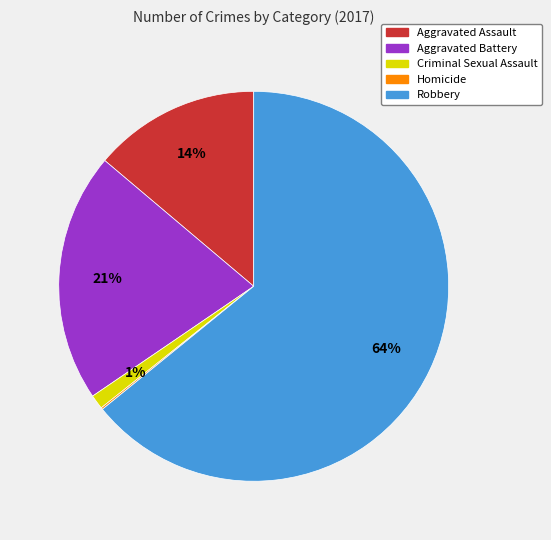

Which slice is the largest?

Robbery